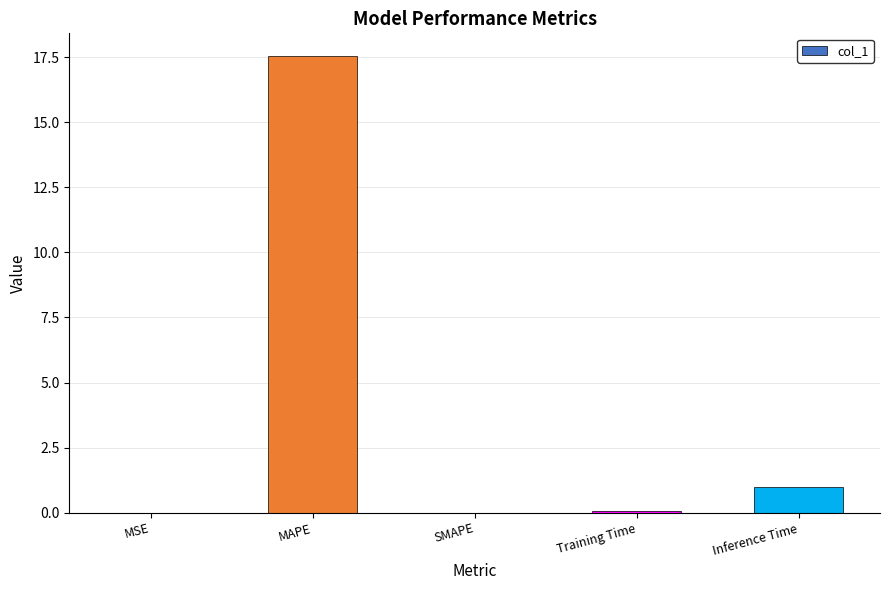

What is the greatest value displayed?

17.5